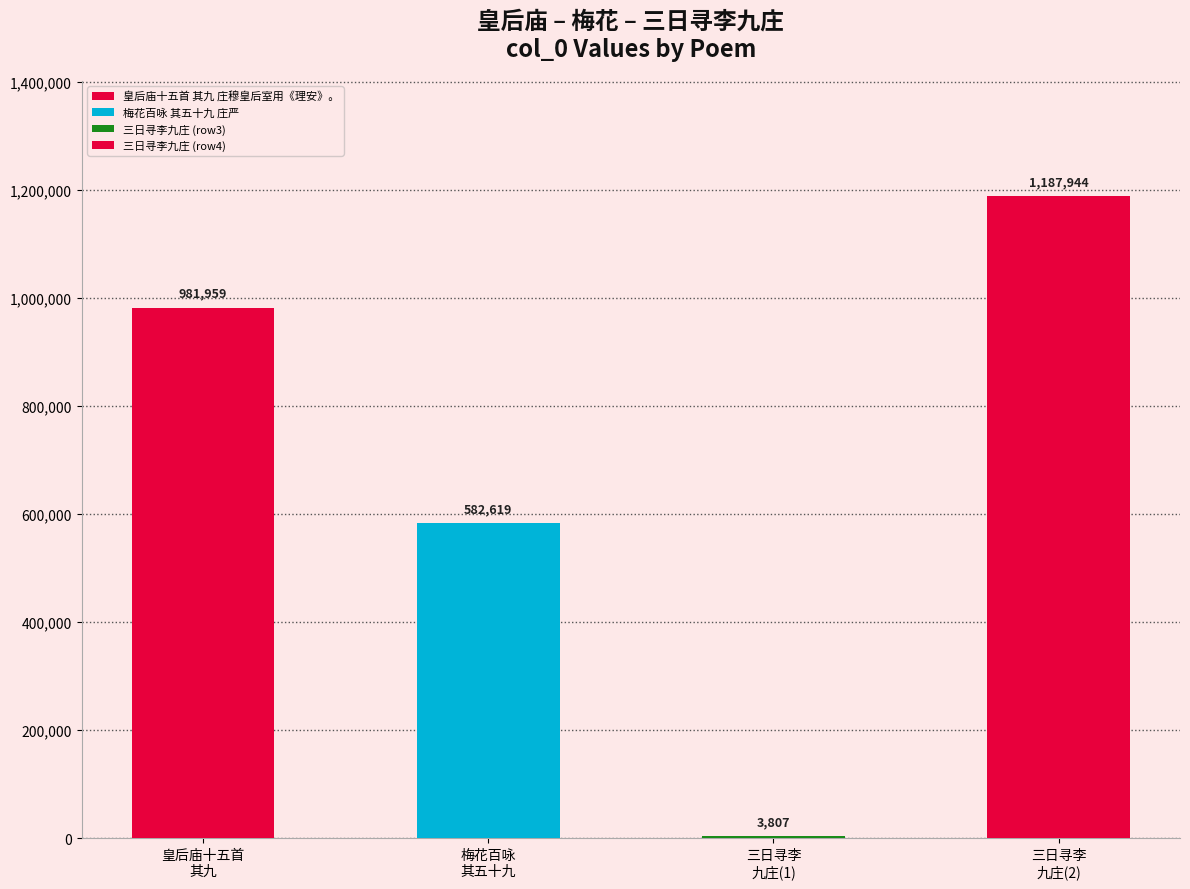

Reading right to left, extract all data points from this chart.

三日寻李九庄=1187944	三日寻李九庄=3807	梅花百咏 其五十九 庄严=582619	皇后庙十五首 其九 庄穆皇后室用《理安》。=981959